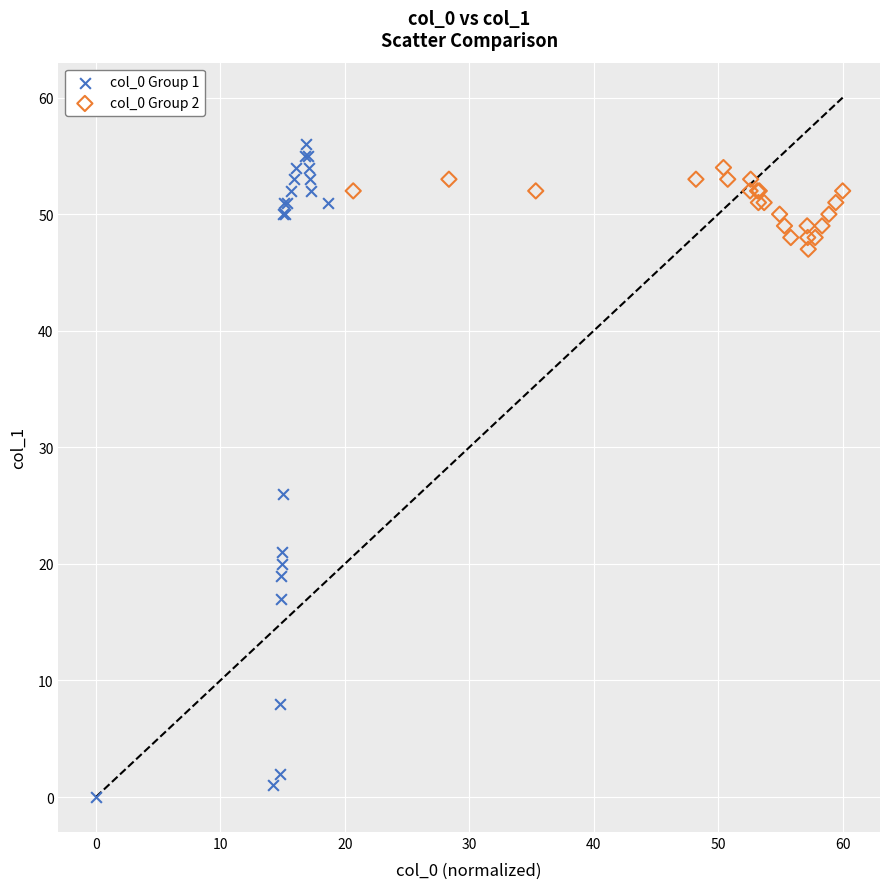

Which series contains the lowest Y value?

col_0 Group 1